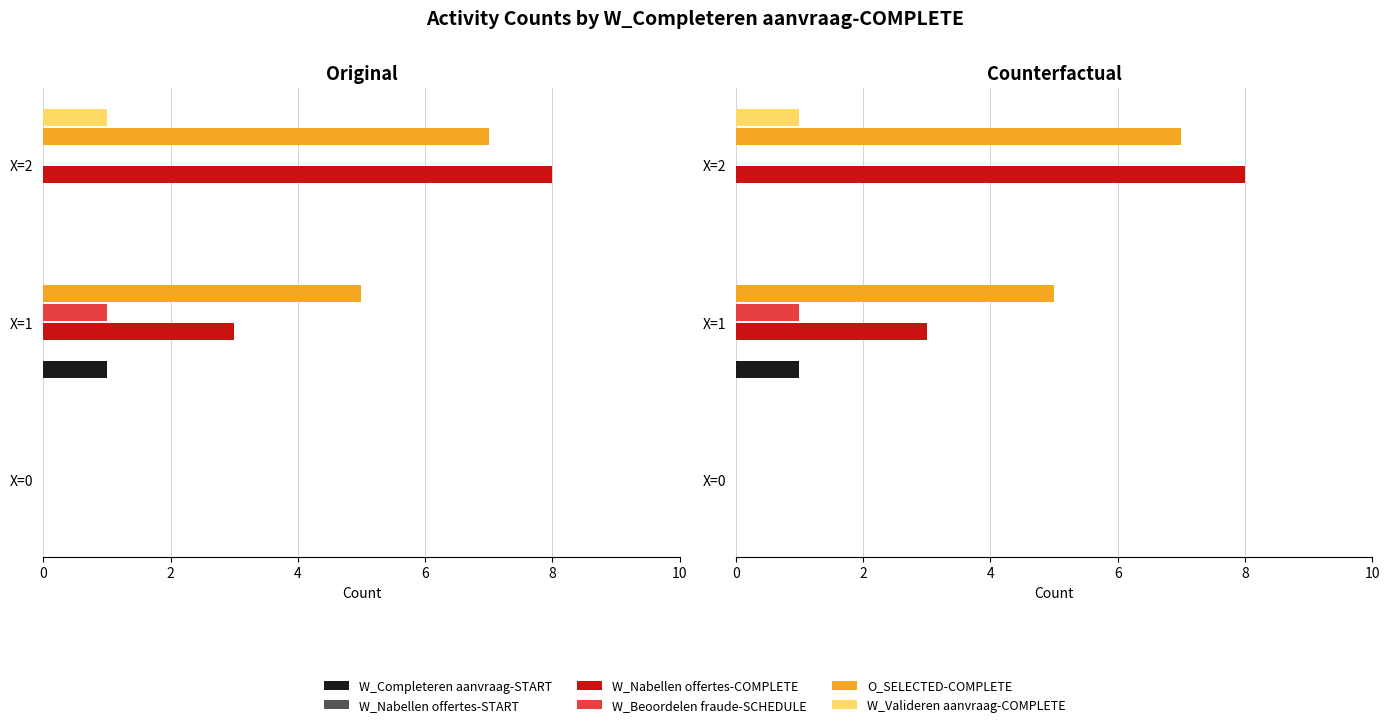

Which series has the largest range (max minus min)?

W_Nabellen offertes-COMPLETE